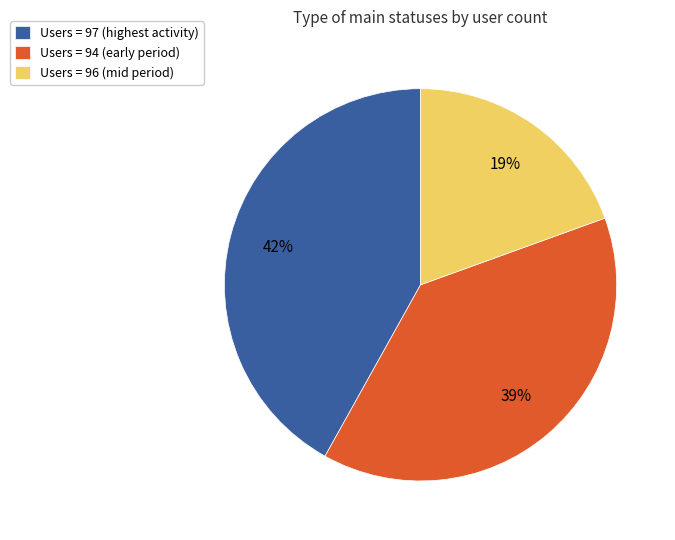

Do Users = 94 (early period) and Users = 97 (highest activity) together represent more than half of the pie?

Yes